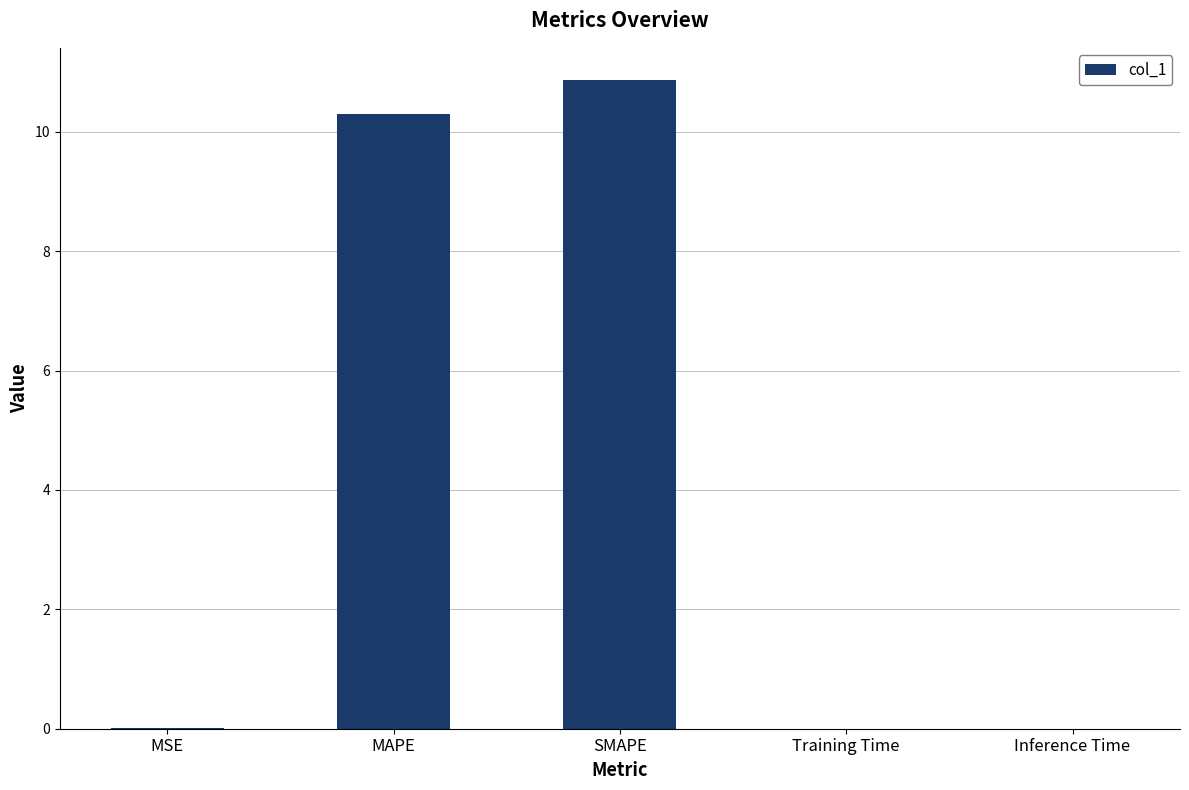

At which category does the chart reach its peak across all series?

SMAPE